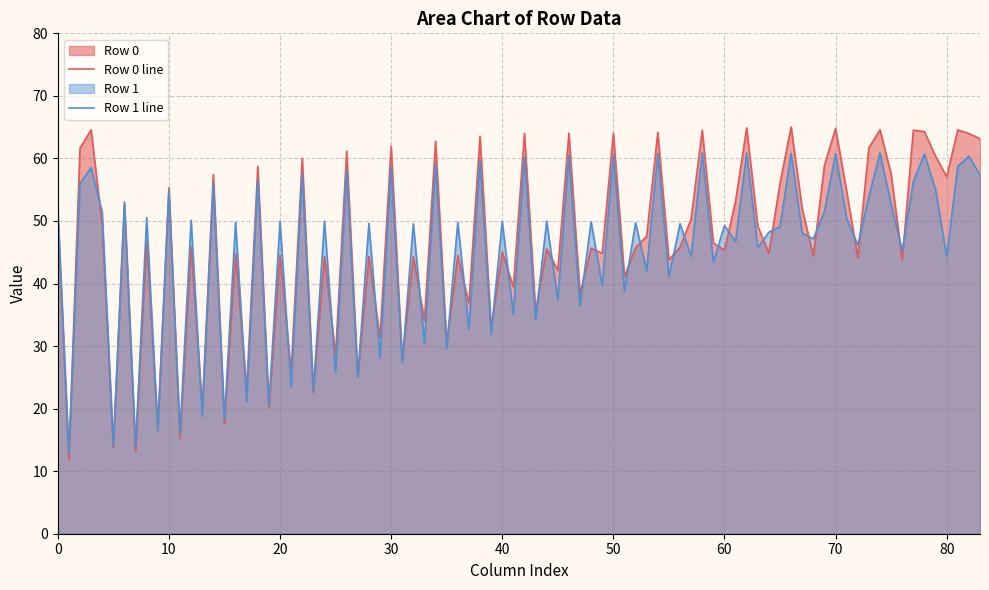

What is the total value across all series at 0?

103.1